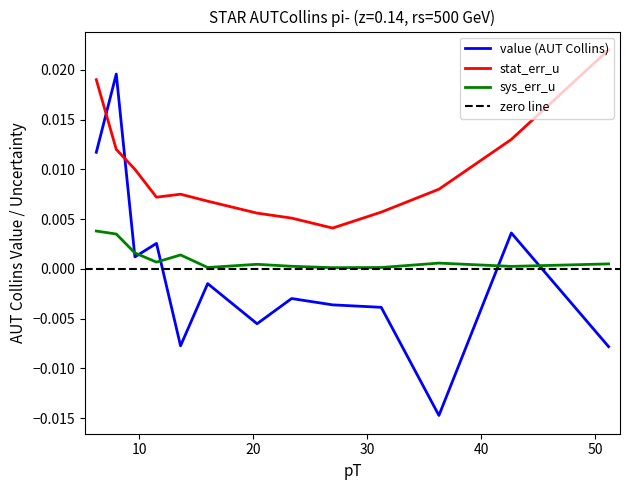

What is the sum of all stat_err_u values?

0.1